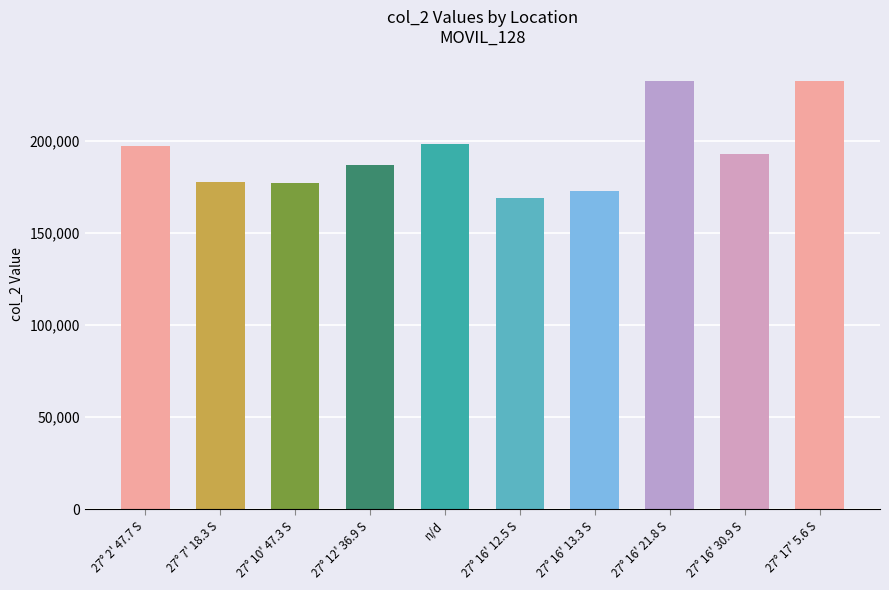

The value at 27° 17' 5.6 S is 354680. True or false?

False